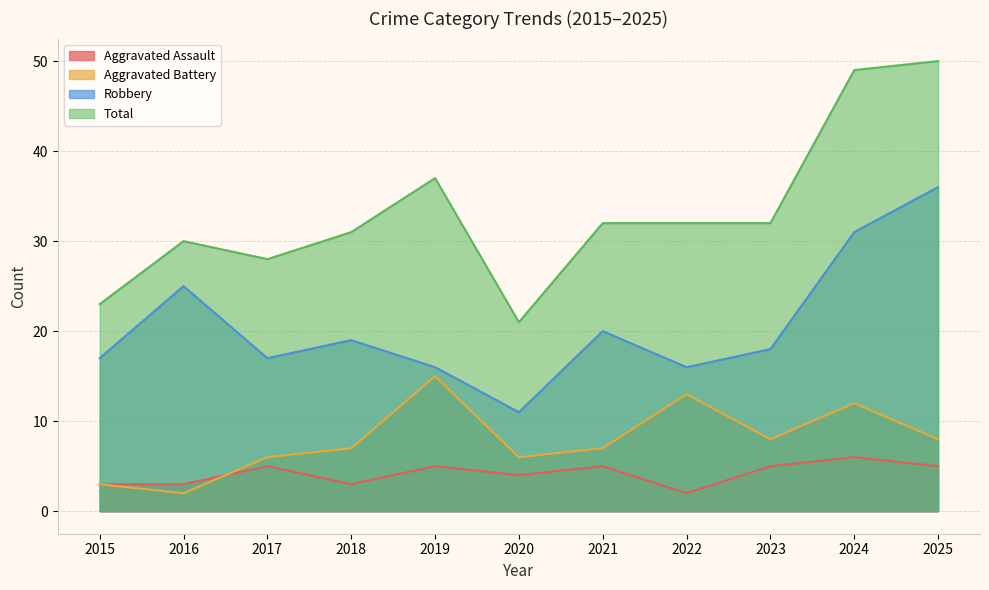

Reading left to right, what are all the values shown in this chart?

Aggravated Assault: 2015=3	2016=3	2017=5	2018=3	2019=5	2020=4	2021=5	2022=2	2023=5	2024=6	2025=5
Aggravated Battery: 2015=3	2016=2	2017=6	2018=7	2019=15	2020=6	2021=7	2022=13	2023=8	2024=12	2025=8
Robbery: 2015=17	2016=25	2017=17	2018=19	2019=16	2020=11	2021=20	2022=16	2023=18	2024=31	2025=36
Total: 2015=23	2016=30	2017=28	2018=31	2019=37	2020=21	2021=32	2022=32	2023=32	2024=49	2025=50